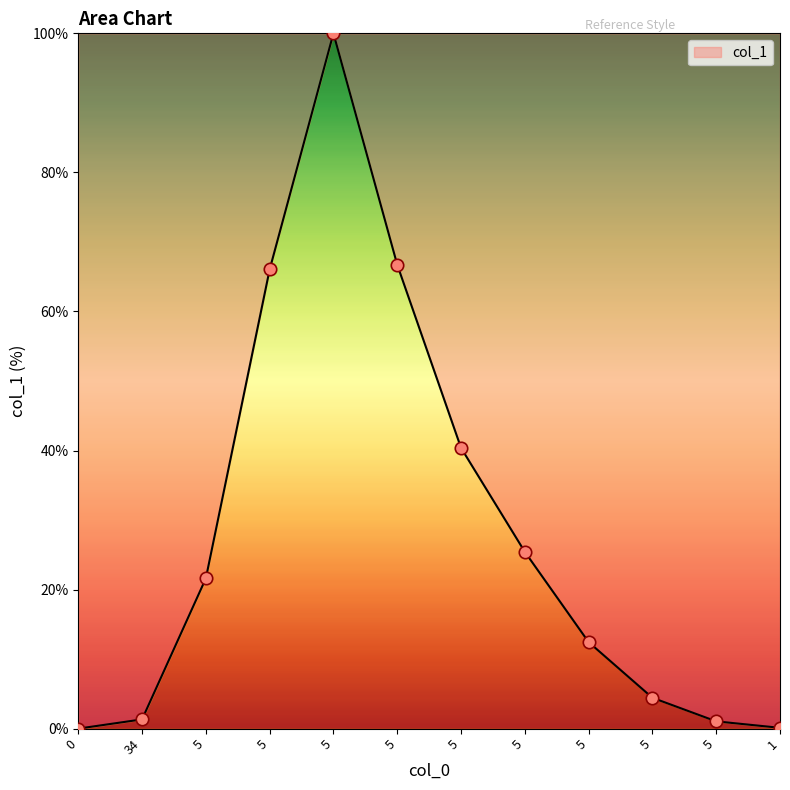

What is the change in value from 5 to 5?

-87.6